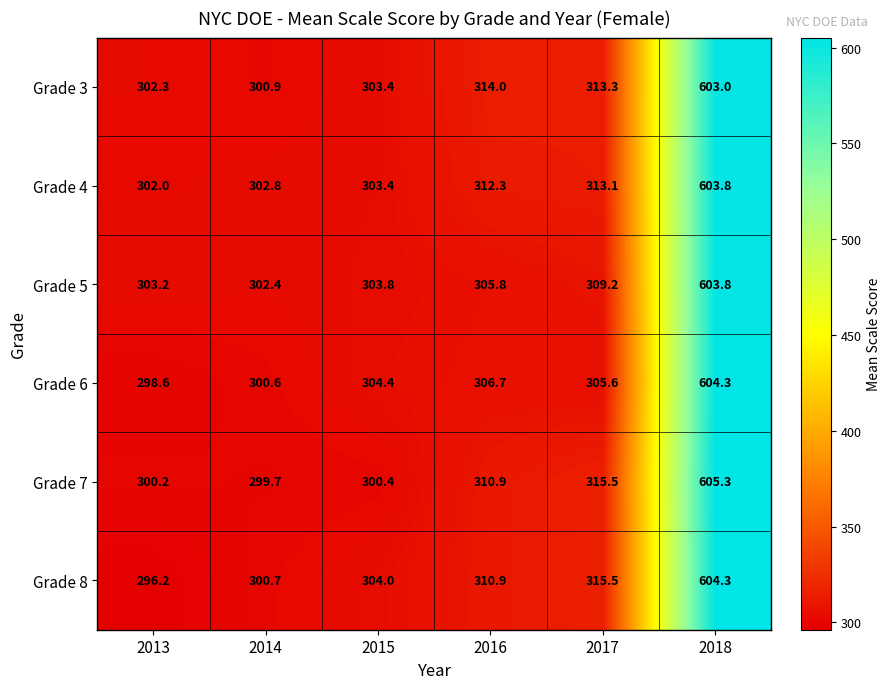

At which label does Grade 8 first exceed 310?

2016